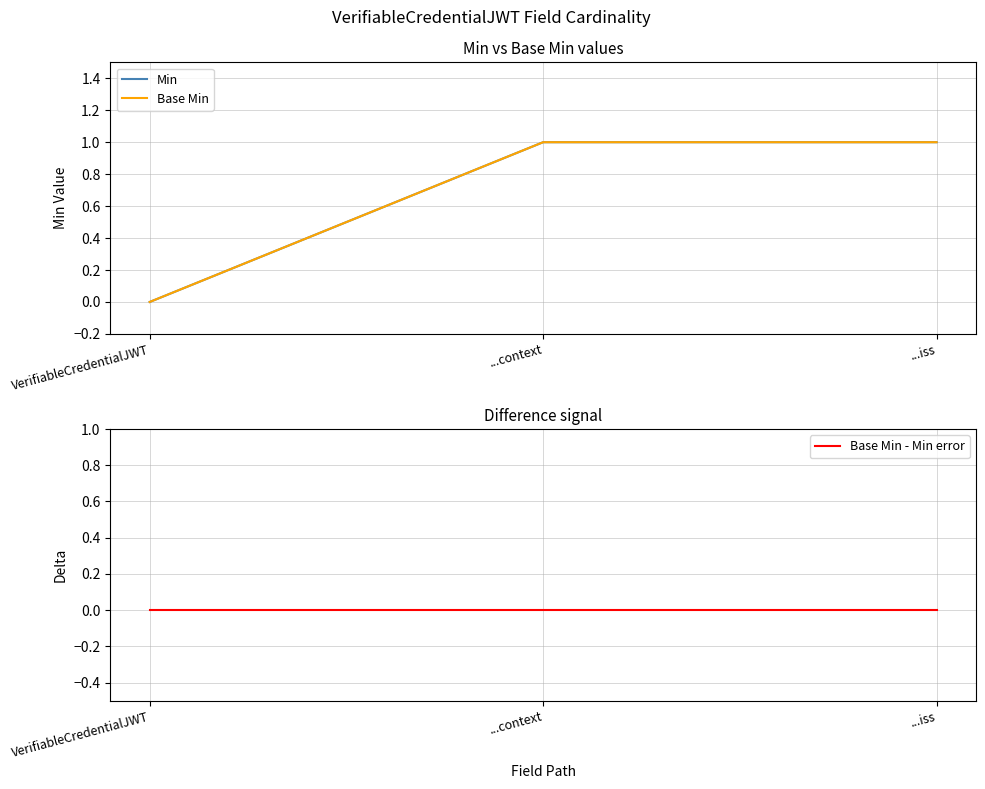

Is the value of Base Min - Min error at ...iss greater than the value of Base Min at ...iss?

No